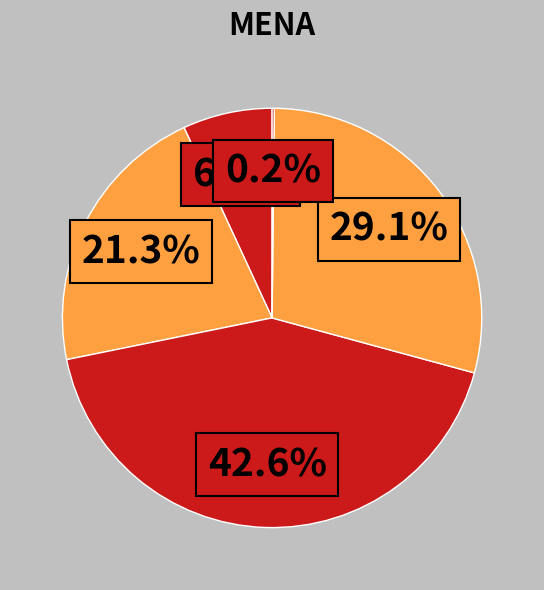

How many segments does this pie chart have?

5